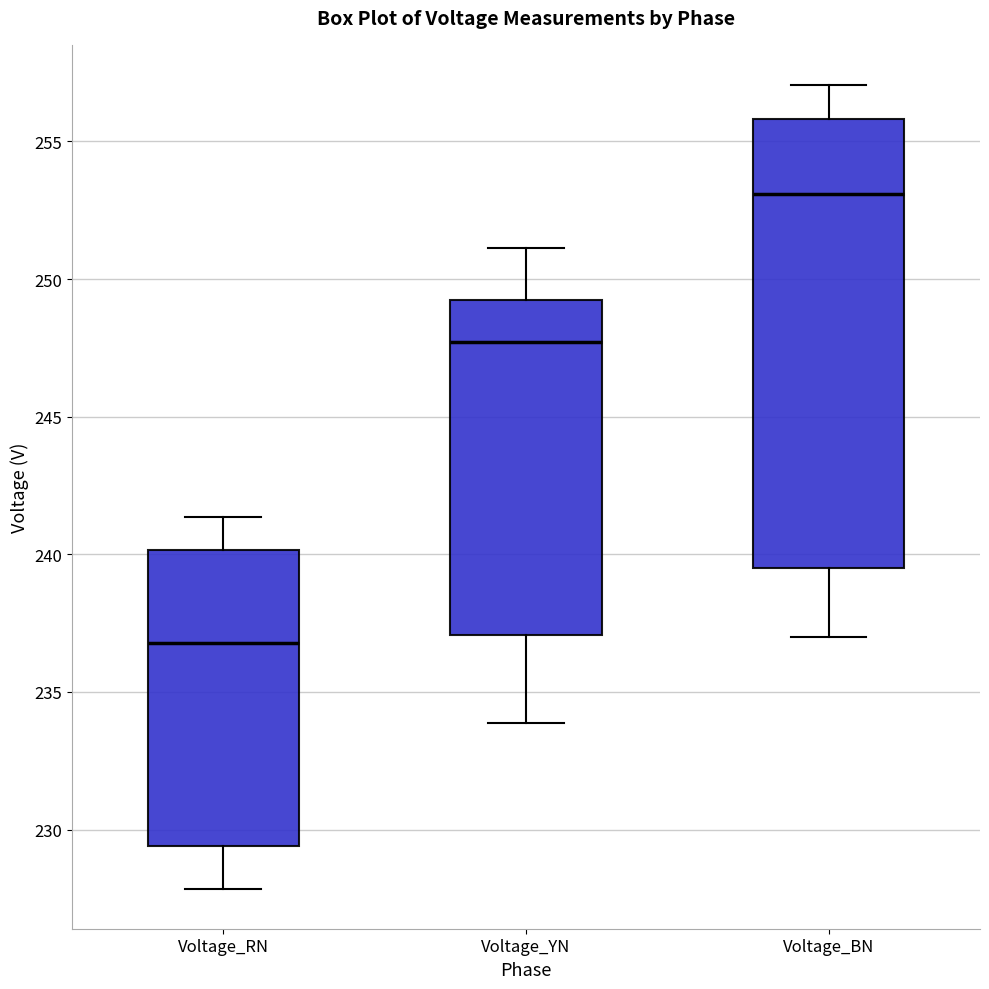

Reading left to right, read every box against the y-axis: the position of its median line, the range the box covers, and the ends of its whiskers. The values are not printed on the chart, so give them approximately, as read against the axis.

Voltage_RN: median 237.0, box 229.5 to 240.0, whiskers 228.0 to 241.5
Voltage_YN: median 247.5, box 237.0 to 249.0, whiskers 234.0 to 251.0
Voltage_BN: median 253.0, box 239.5 to 256.0, whiskers 237.0 to 257.0